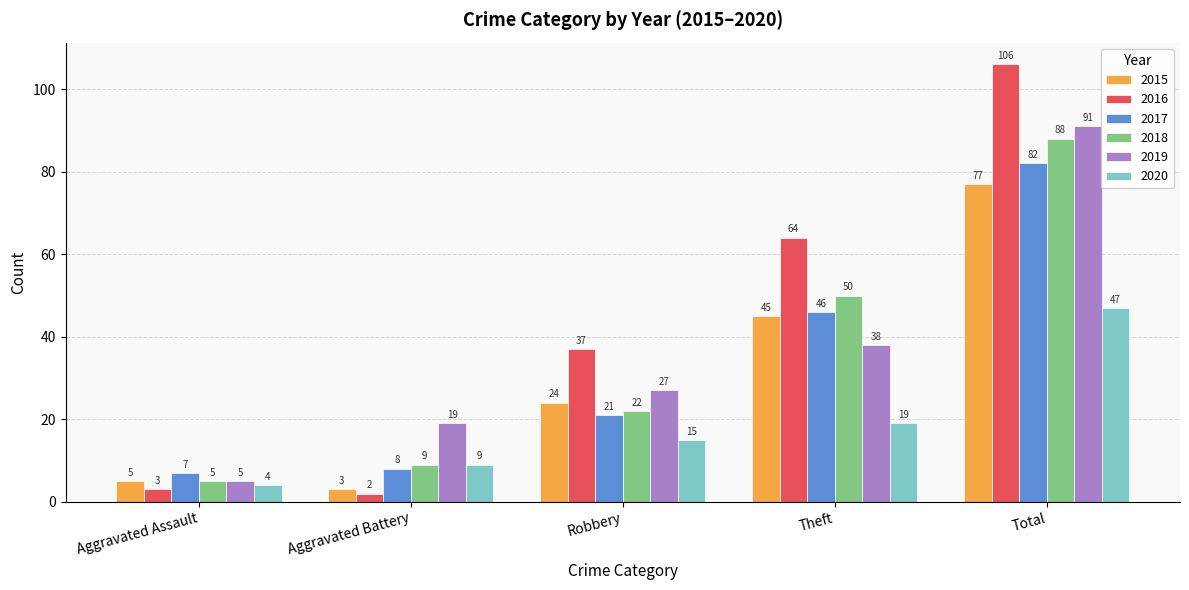

Count the number of categories in the chart.

5